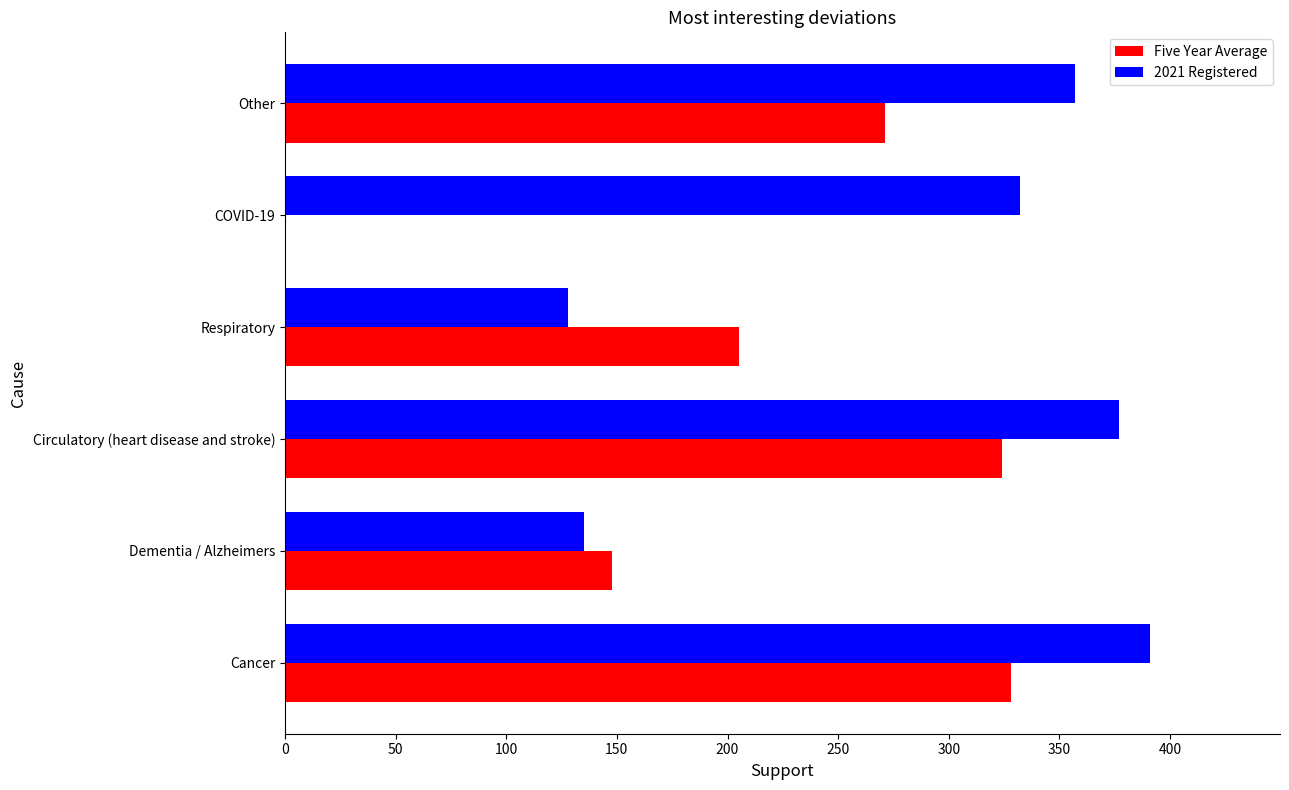

What is the maximum value for 2021 Registered?

391